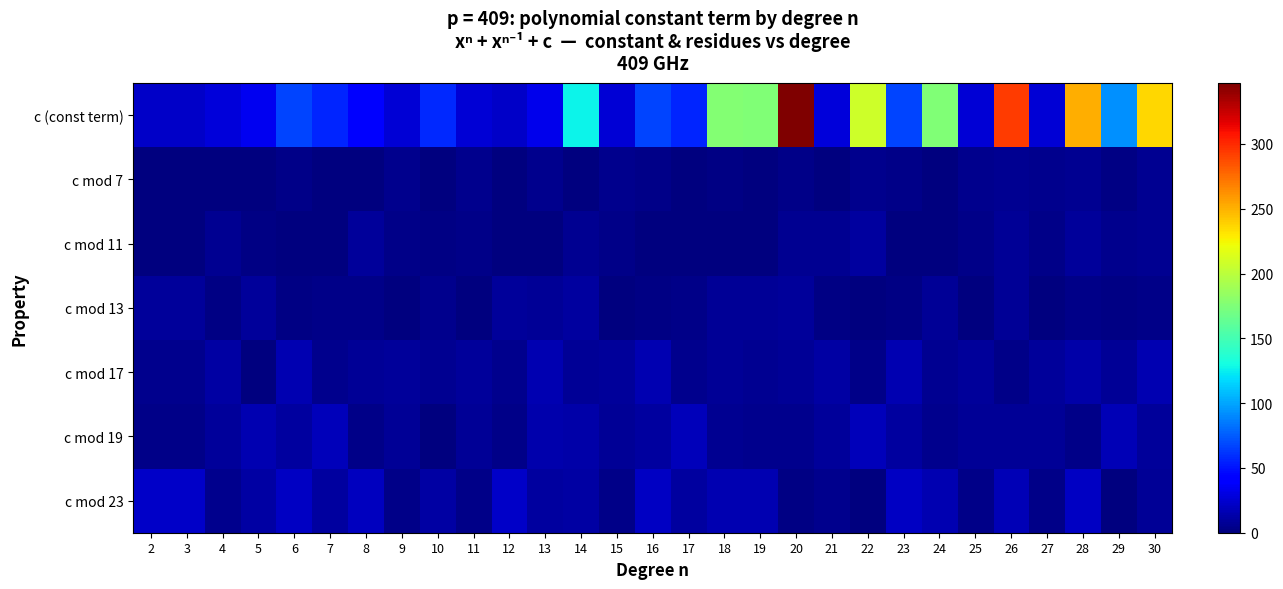

What is the greatest value displayed?

347